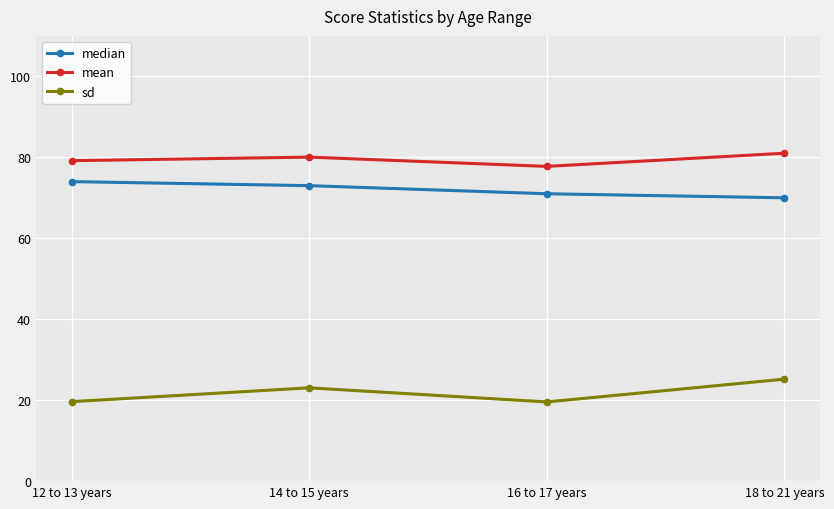

What is the maximum value shown in the chart?

81.0